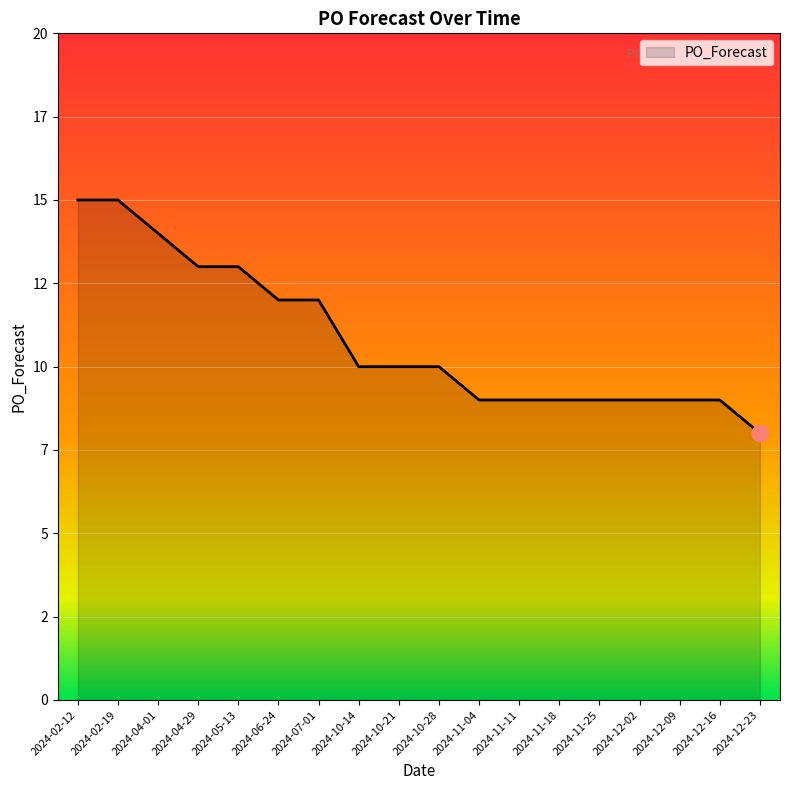

What is the label of the 10th point from the left?

2024-10-28